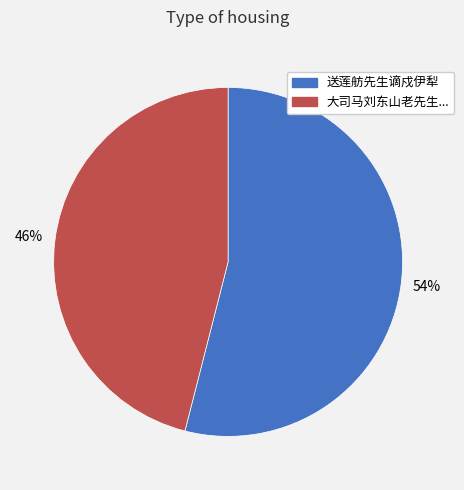

To the nearest percent, what is the average slice percentage?

50%